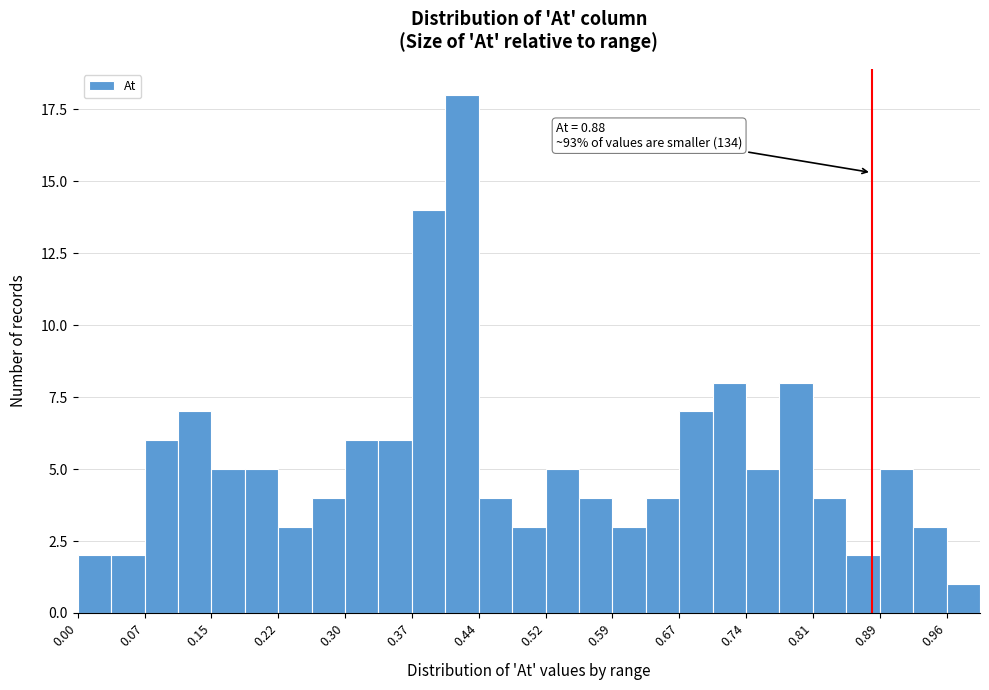

Around what value on the x-axis is the tallest bar? Give the approximate position of its centre, as read against the axis.

0.43